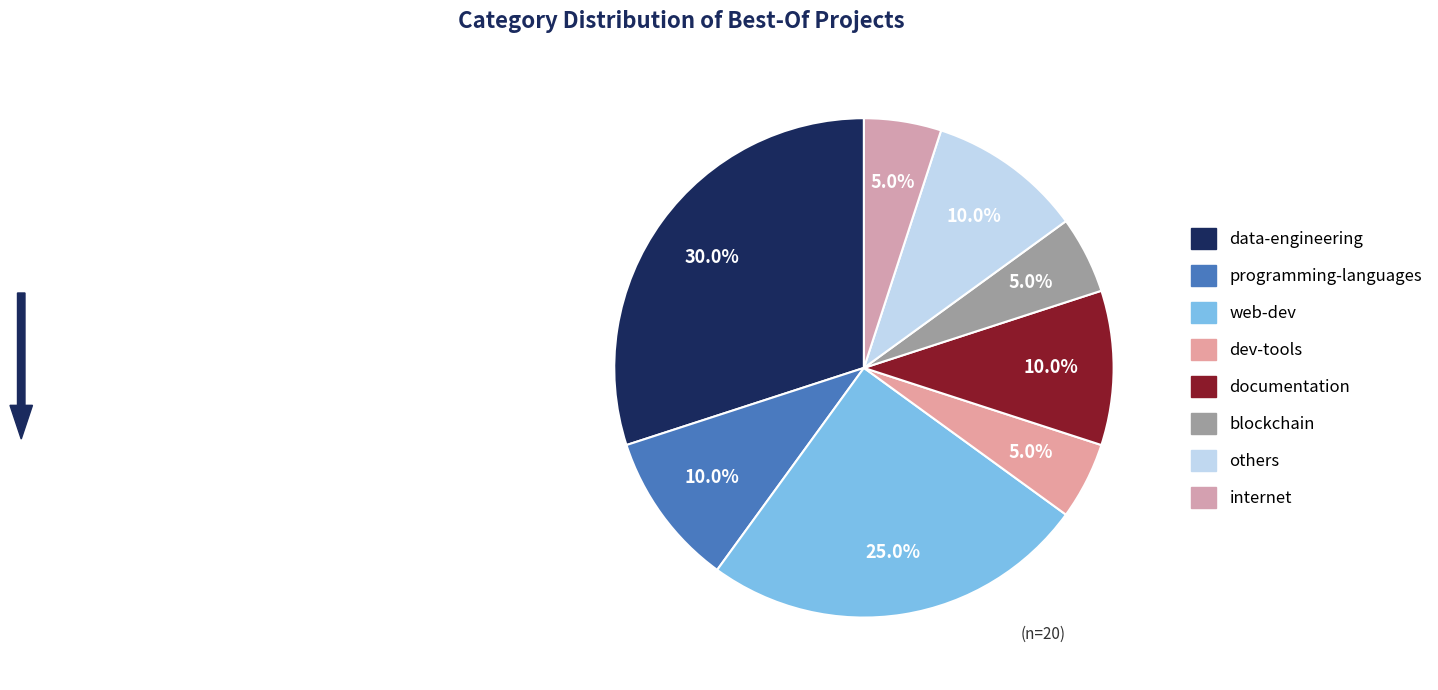

True or false: documentation accounts for 10% of the total.

True